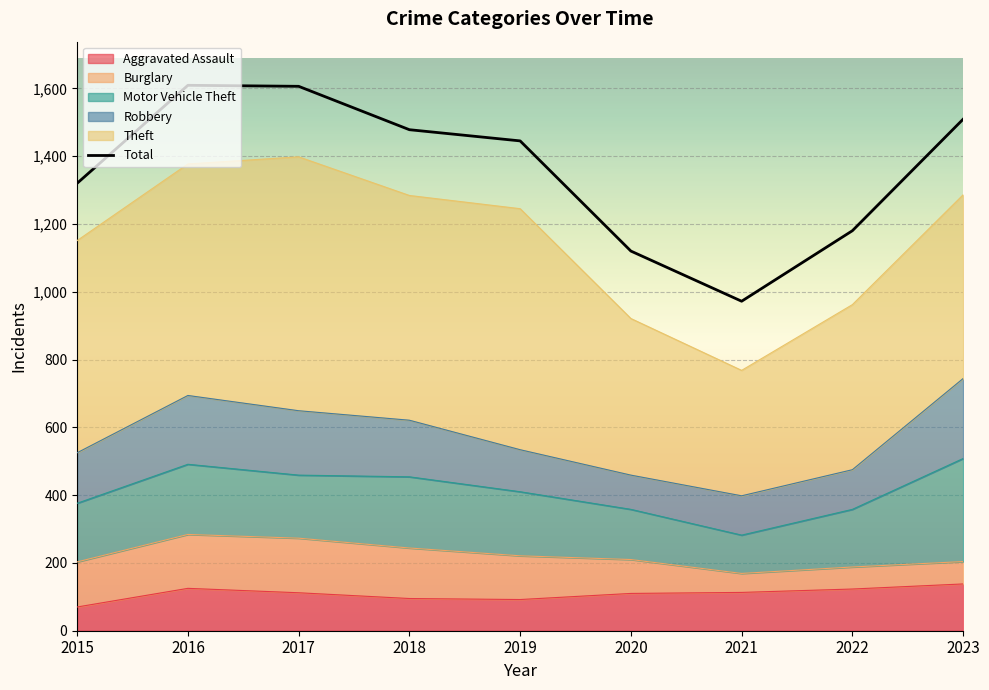

Where is Motor Vehicle Theft nearest to the value 208?

2016